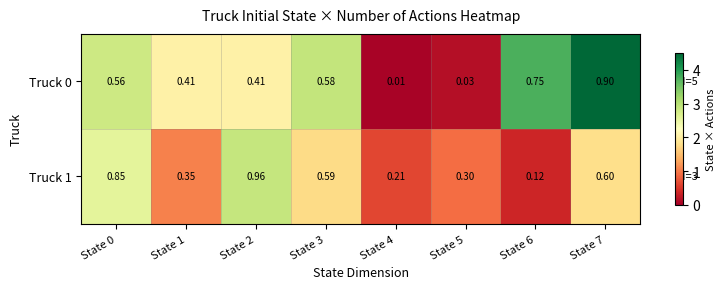

How many series are shown in this chart?

2